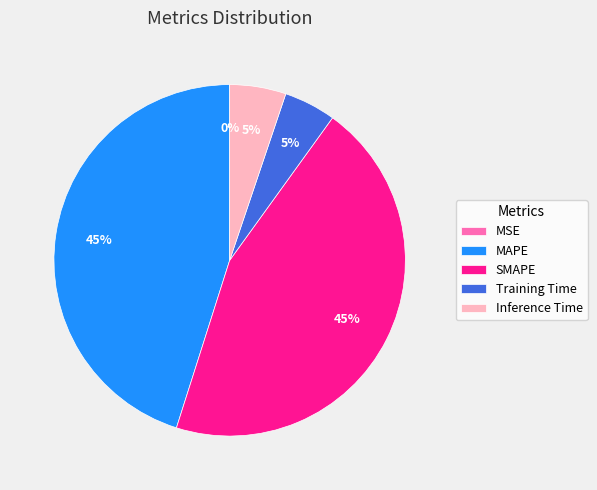

Which has a higher value, Inference Time or SMAPE?

SMAPE